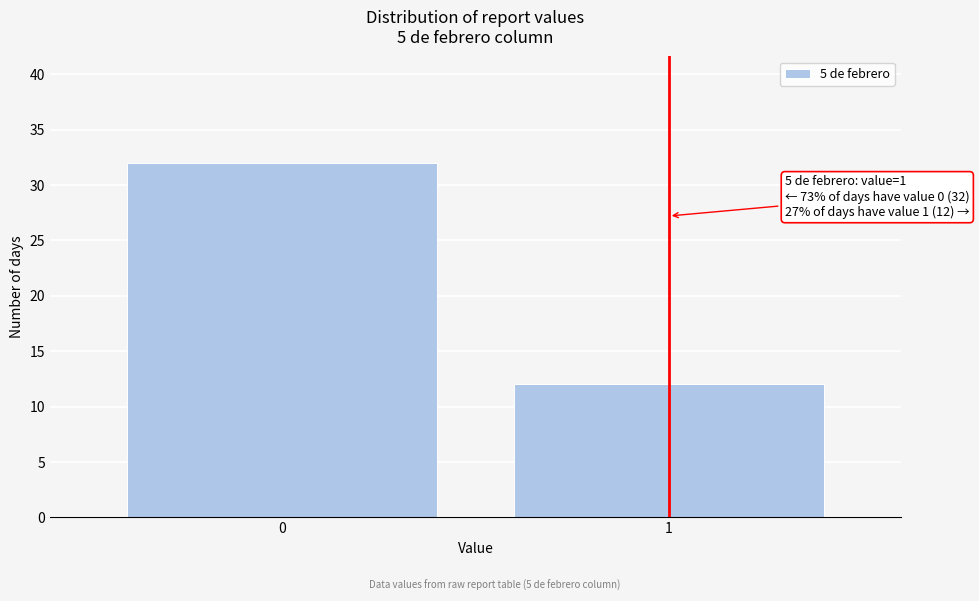

Reading left to right, list all the values displayed in this chart.

32	12